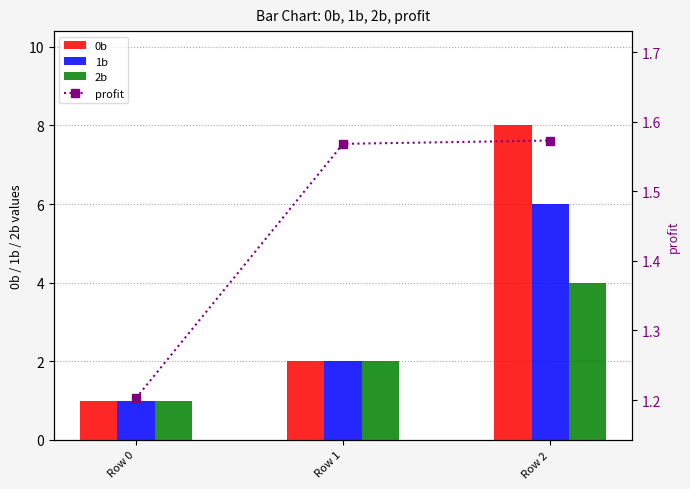

What is the value of the 1b bar at the 1st from the left?

1